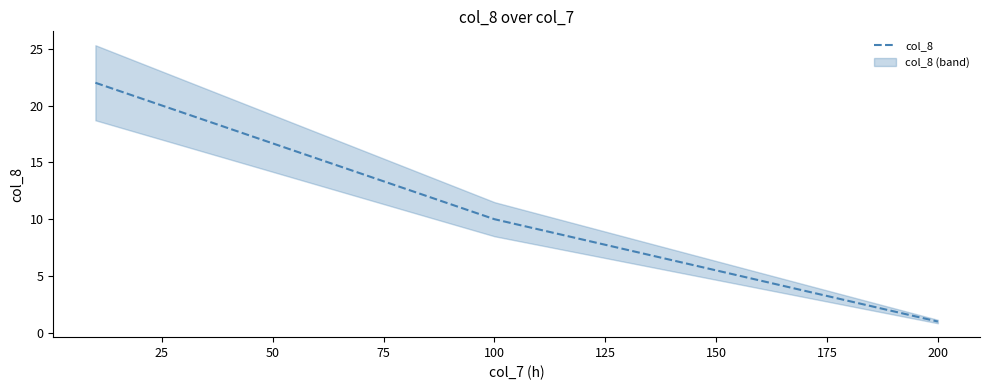

Is this an area chart (filled region under the line)?

No